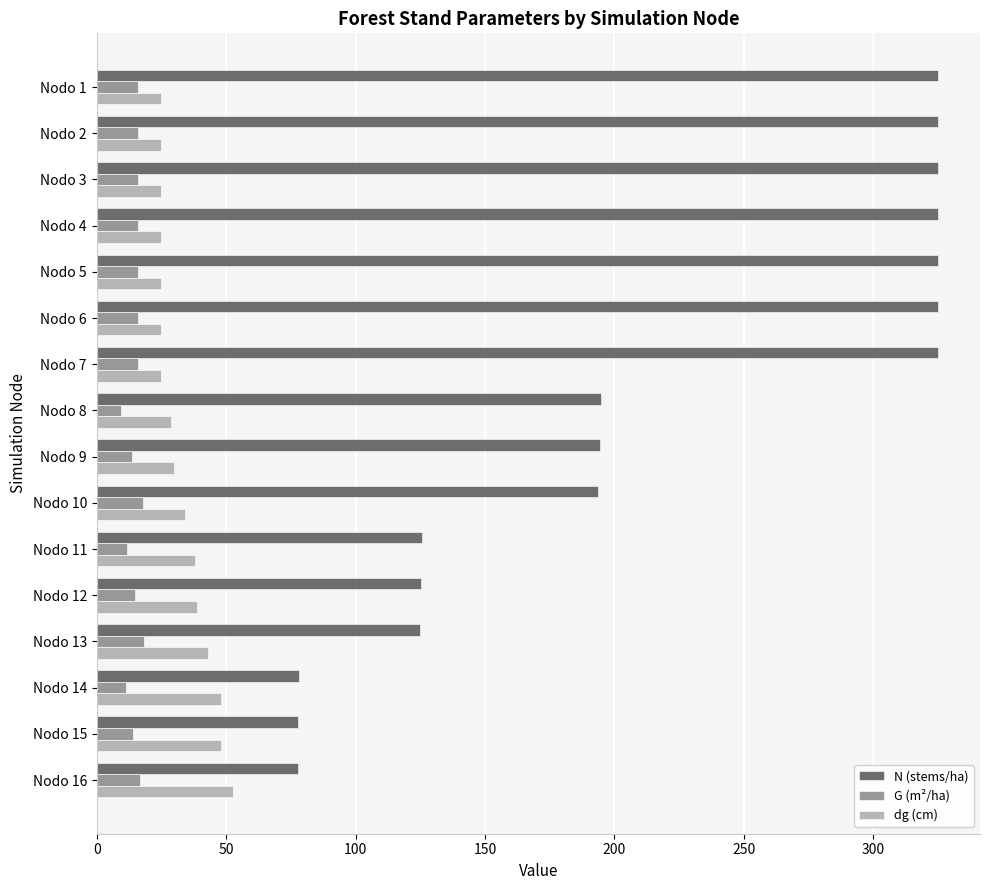

What is the difference between the second highest and minimum values in the dg (cm) series?

23.1